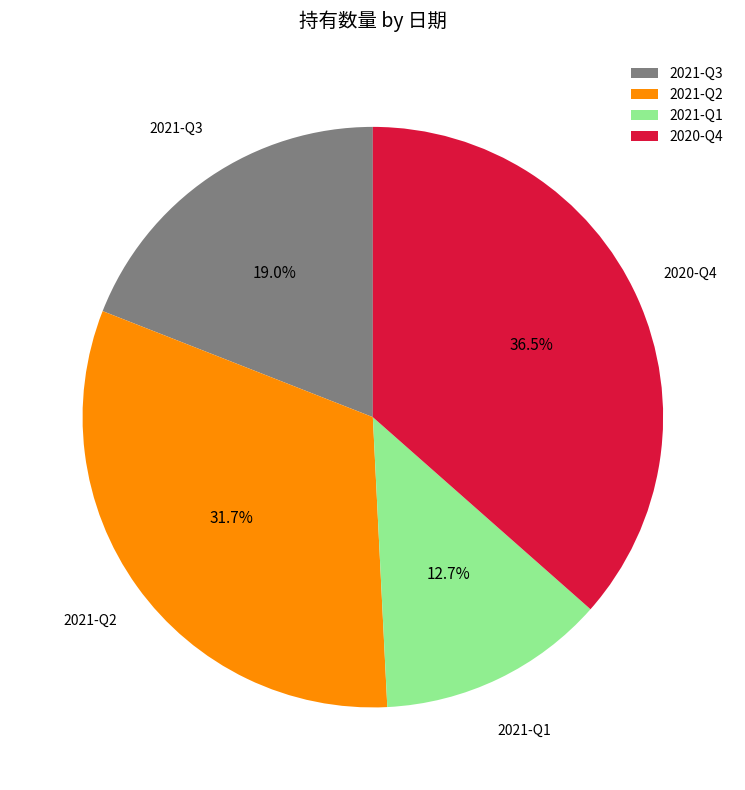

Do 2021-Q1 and 2021-Q2 together represent more than half of the pie?

No